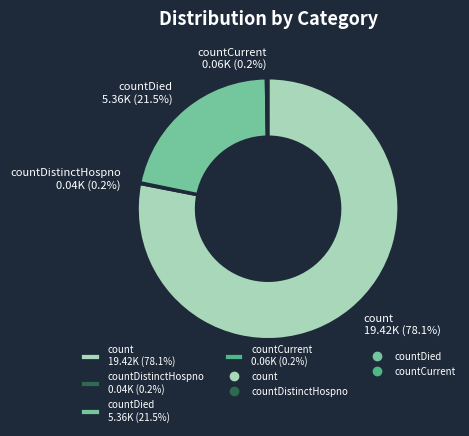

Approximately how many times larger is the value at countDied 5.36K (21.5%) compared to count 19.42K (78.1%)?

0.3